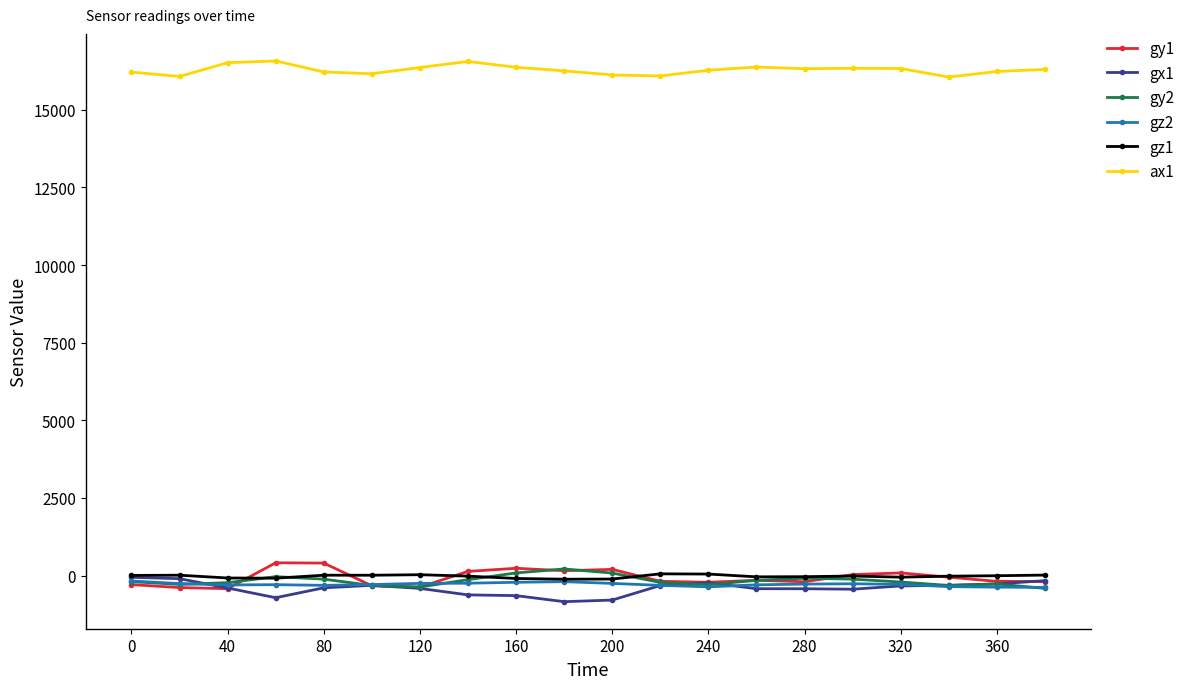

What is the lowest value of the gy2 series?

-414